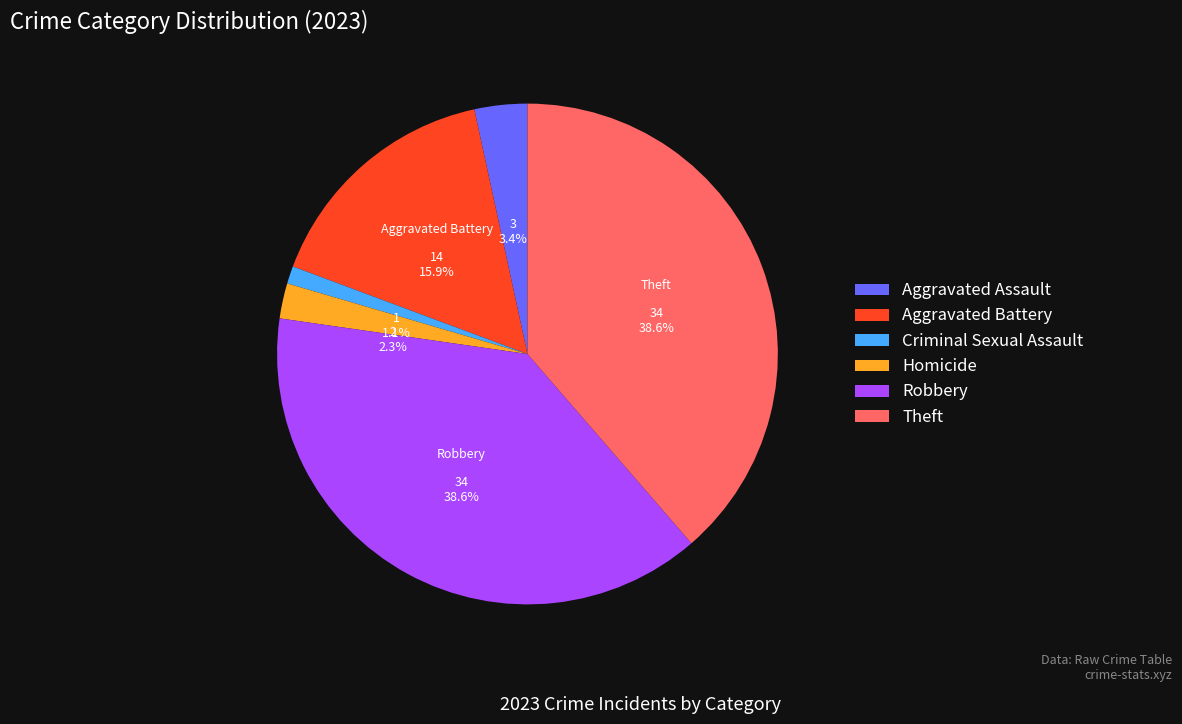

How much of the chart is everything except Homicide?

97.7%